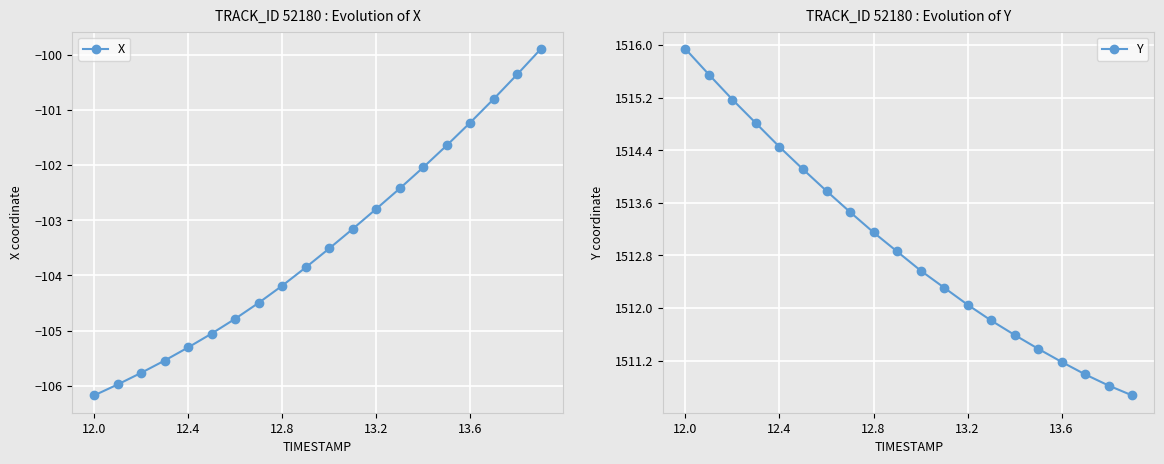

What is the greatest value displayed?

1515.9